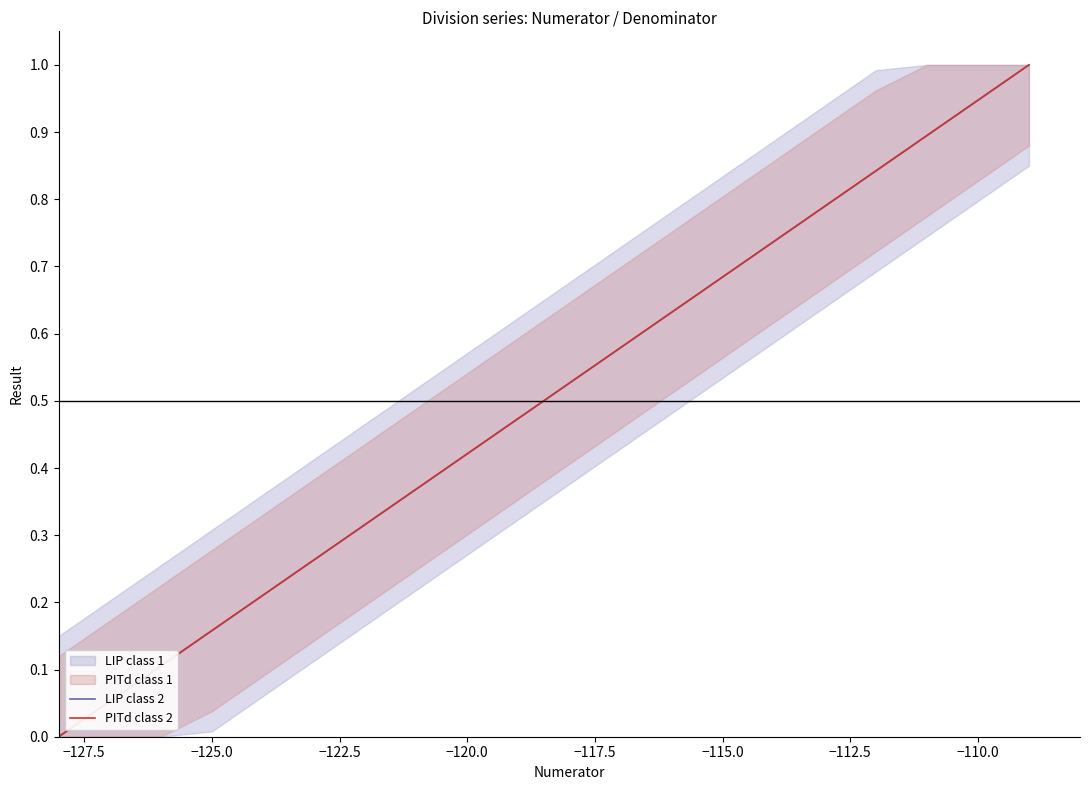

At −120.0, list the series in order from largest to smallest.

LIP class 2, PITd class 2